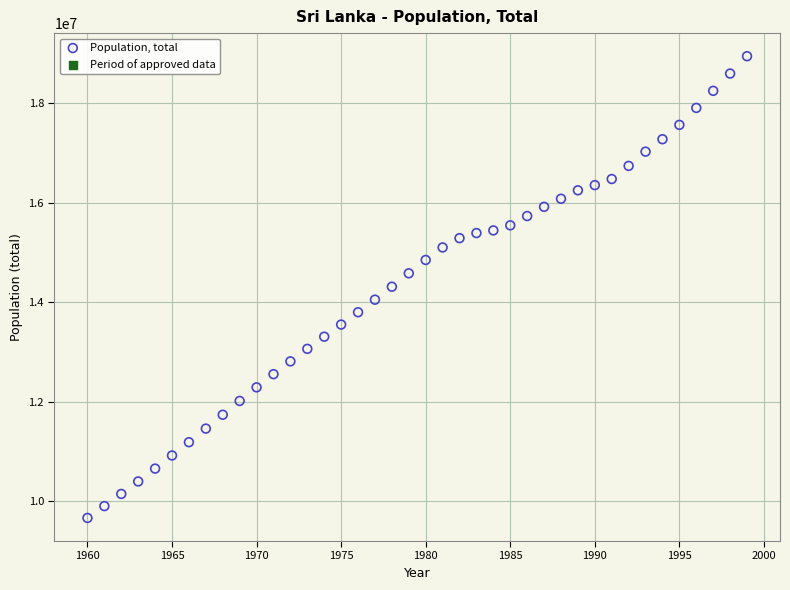

What is the range of Y values (max minus min)?

9283342